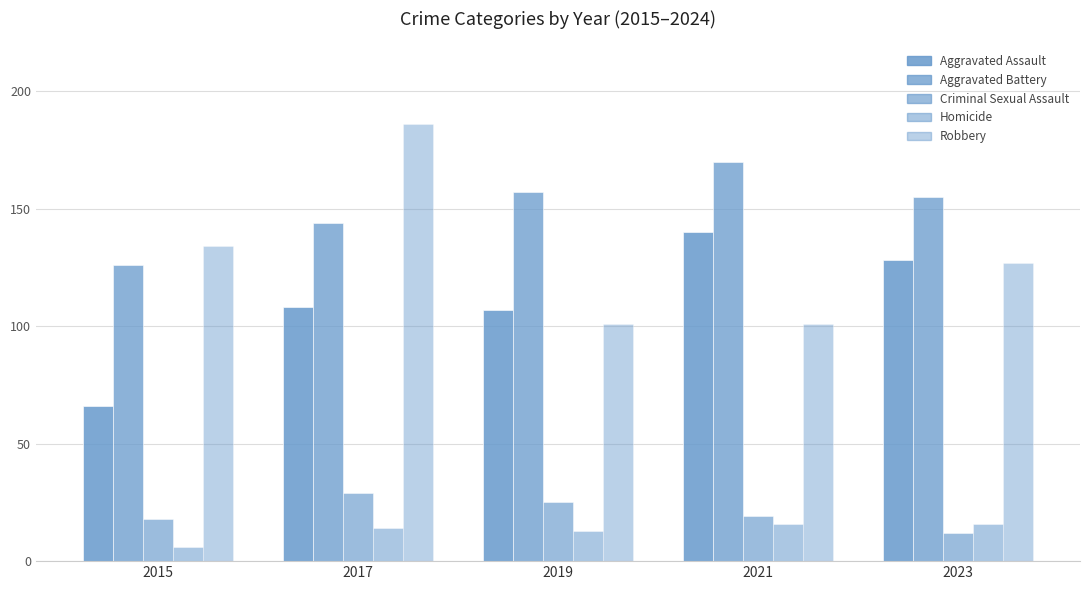

List the labels in order of Aggravated Battery value, largest first.

2021, 2019, 2023, 2017, 2015